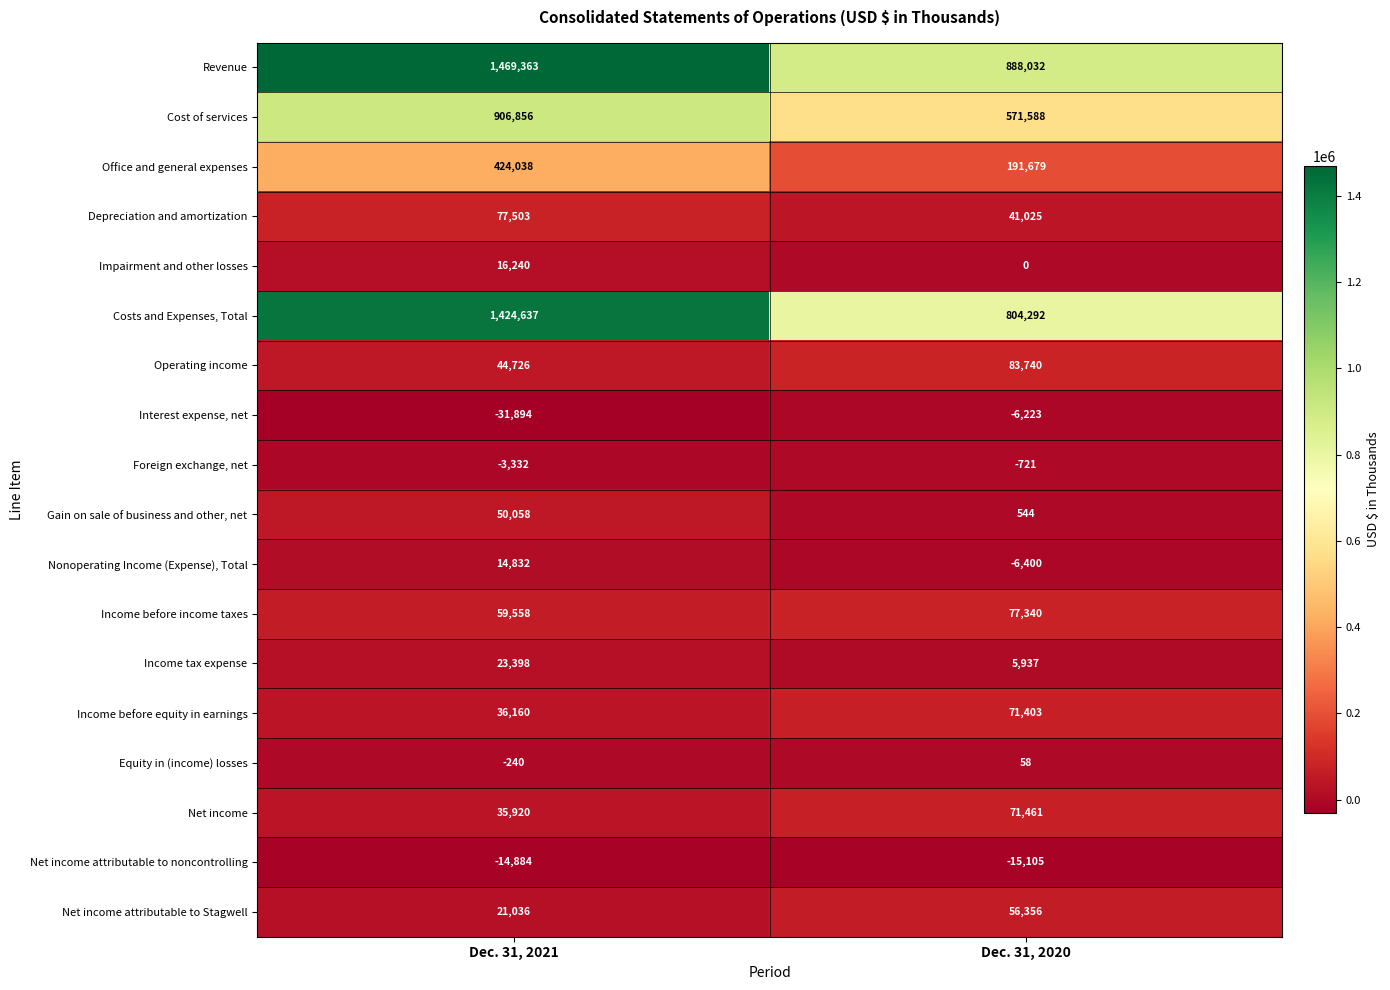

Where is Operating income nearest to the value 64233?

Dec. 31, 2021